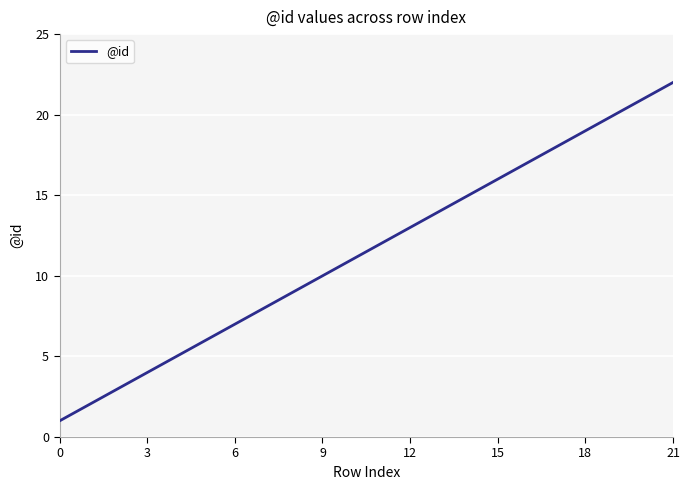

What is the minimum value shown in the chart?

1